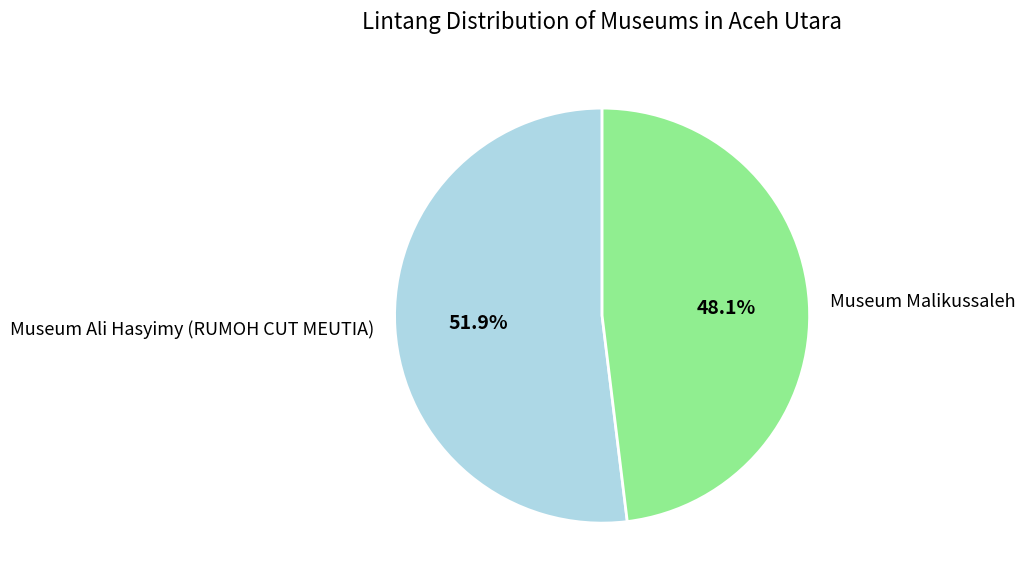

Is Museum Ali Hasyimy (RUMOH CUT MEUTIA) the majority of the pie?

Yes